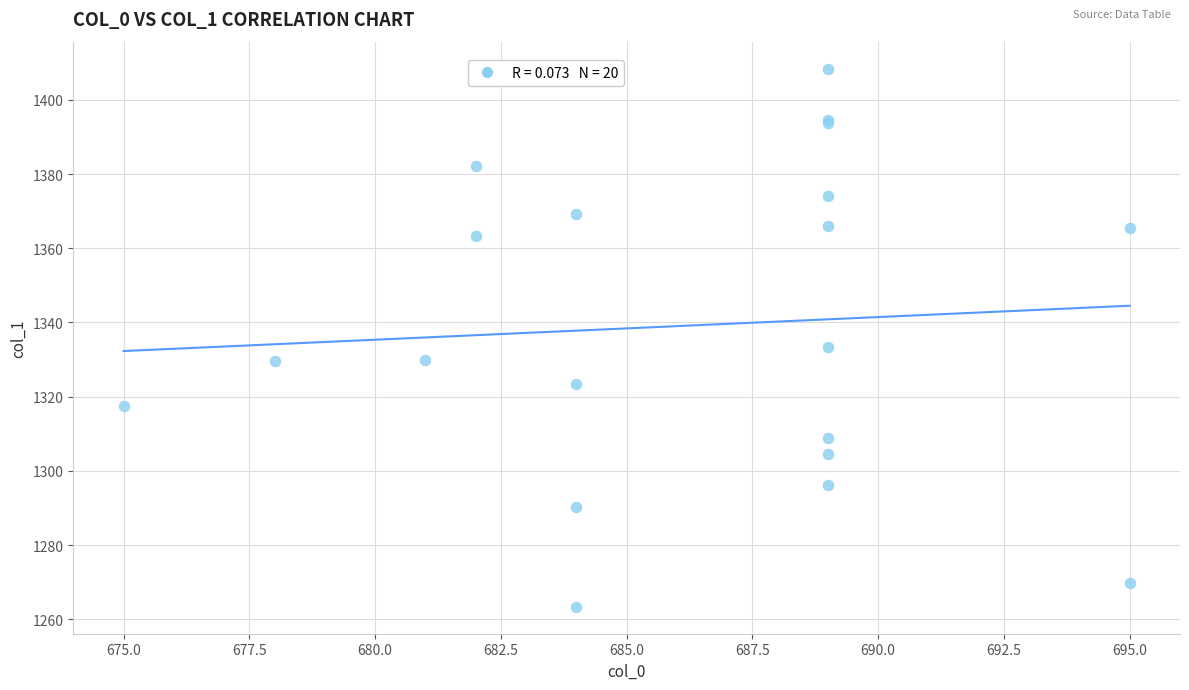

What Y value in the scatter plot is closest to 1335?

1333.4